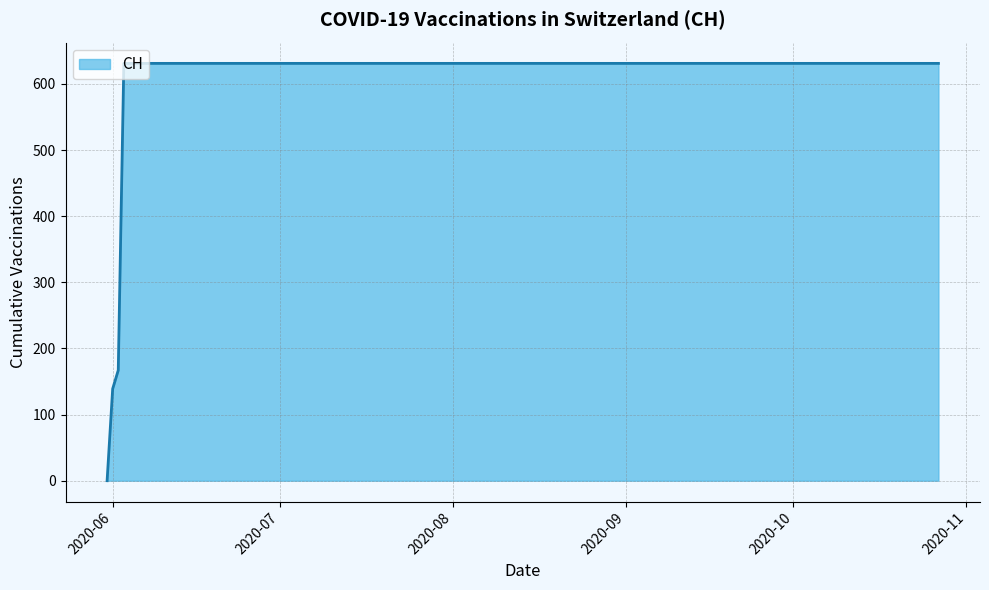

What is the difference between the maximum and minimum values?

631